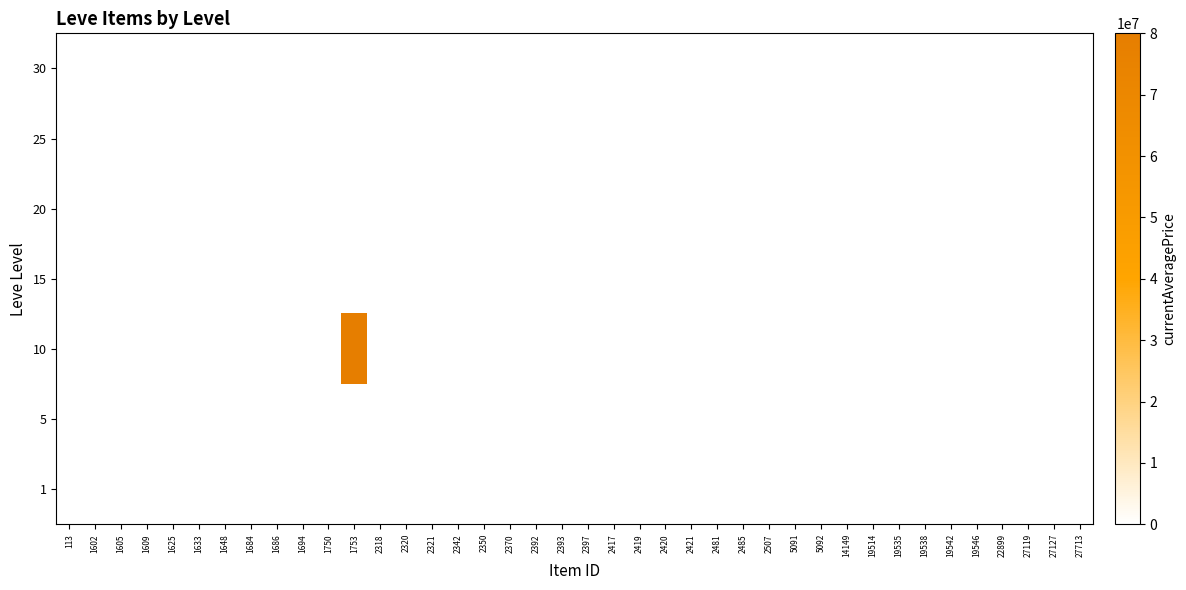

Reading left to right, list all the values displayed in this chart.

1: 113=1750.0	1602=2834.7	1605=0.0	1609=0.0	1625=0.0	1633=0.0	1648=0.0	1684=0.0	1686=0.0	1694=0.0	1750=1750.0	1753=0.0	2318=0.0	2320=0.0	2321=0.0	2342=0.0	2350=0.0	2370=0.0	2392=0.0	2393=0.0	2397=0.0	2417=0.0	2419=0.0	2420=0.0	2421=0.0	2481=0.0	2485=0.0	2507=0.0	5091=178.2	5092=0.0	14149=0.0	19514=0.0	19535=0.0	19538=0.0	19542=0.0	19546=0.0	22899=0.0	27119=34459.0	27127=0.0	27713=1759.6
5: 113=0.0	1602=0.0	1605=0.0	1609=0.0	1625=0.0	1633=0.0	1648=0.0	1684=0.0	1686=0.0	1694=0.0	1750=0.0	1753=0.0	2318=0.0	2320=0.0	2321=0.0	2342=0.0	2350=0.0	2370=0.0	2392=200.0	2393=0.0	2397=0.0	2417=0.0	2419=0.0	2420=0.0	2421=0.0	2481=2293.7	2485=0.0	2507=200.0	5091=0.0	5092=0.0	14149=0.0	19514=0.0	19535=0.0	19538=0.0	19542=0.0	19546=0.0	22899=0.0	27119=0.0	27127=25000.0	27713=0.0
10: 113=0.0	1602=0.0	1605=0.0	1609=0.0	1625=0.0	1633=0.0	1648=0.0	1684=0.0	1686=0.0	1694=0.0	1750=0.0	1753=80000000.0	2318=0.0	2320=0.0	2321=0.0	2342=2000.0	2350=0.0	2370=0.0	2392=0.0	2393=0.0	2397=0.0	2417=0.0	2419=50000.0	2420=0.0	2421=0.0	2481=0.0	2485=0.0	2507=0.0	5091=0.0	5092=0.0	14149=0.0	19514=0.0	19535=0.0	19538=0.0	19542=0.0	19546=0.0	22899=0.0	27119=0.0	27127=0.0	27713=0.0
15: 113=0.0	1602=0.0	1605=0.0	1609=0.0	1625=0.0	1633=0.0	1648=0.0	1684=0.0	1686=2000.0	1694=0.0	1750=0.0	1753=0.0	2318=0.0	2320=0.0	2321=0.0	2342=0.0	2350=0.0	2370=0.0	2392=0.0	2393=0.0	2397=0.0	2417=0.0	2419=0.0	2420=400.0	2421=0.0	2481=0.0	2485=0.0	2507=0.0	5091=0.0	5092=239.9	14149=52504.5	19514=0.0	19535=0.0	19538=0.0	19542=0.0	19546=0.0	22899=0.0	27119=0.0	27127=0.0	27713=0.0
20: 113=0.0	1602=0.0	1605=0.0	1609=8500.0	1625=0.0	1633=0.0	1648=0.0	1684=0.0	1686=0.0	1694=7000.0	1750=0.0	1753=0.0	2318=770.0	2320=0.0	2321=0.0	2342=0.0	2350=0.0	2370=0.0	2392=0.0	2393=0.0	2397=0.0	2417=0.0	2419=0.0	2420=0.0	2421=0.0	2481=0.0	2485=0.0	2507=0.0	5091=0.0	5092=0.0	14149=0.0	19514=0.0	19535=18471.0	19538=40000.0	19542=0.0	19546=21950.0	22899=0.0	27119=0.0	27127=0.0	27713=0.0
25: 113=0.0	1602=0.0	1605=0.0	1609=0.0	1625=5024.0	1633=0.0	1648=0.0	1684=0.0	1686=0.0	1694=0.0	1750=0.0	1753=0.0	2318=0.0	2320=539.8	2321=0.0	2342=0.0	2350=33766.7	2370=0.0	2392=0.0	2393=0.0	2397=14900.0	2417=0.0	2419=0.0	2420=0.0	2421=19830.0	2481=0.0	2485=798.9	2507=0.0	5091=0.0	5092=0.0	14149=0.0	19514=0.0	19535=0.0	19538=0.0	19542=0.0	19546=0.0	22899=0.0	27119=0.0	27127=0.0	27713=0.0
30: 113=0.0	1602=0.0	1605=0.0	1609=0.0	1625=0.0	1633=30000.0	1648=0.0	1684=0.0	1686=0.0	1694=0.0	1750=0.0	1753=0.0	2318=770.0	2320=0.0	2321=13526.5	2342=0.0	2350=0.0	2370=0.0	2392=0.0	2393=0.0	2397=0.0	2417=0.0	2419=0.0	2420=0.0	2421=0.0	2481=0.0	2485=798.9	2507=0.0	5091=0.0	5092=0.0	14149=0.0	19514=34899.5	19535=0.0	19538=0.0	19542=0.0	19546=0.0	22899=90000.0	27119=0.0	27127=0.0	27713=0.0